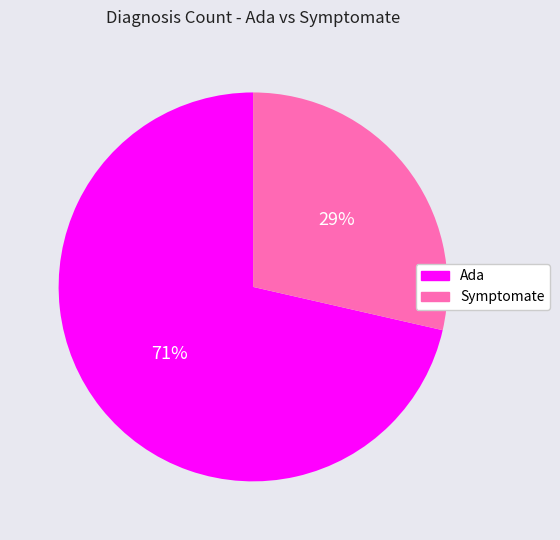

How many slices are in this pie chart?

2